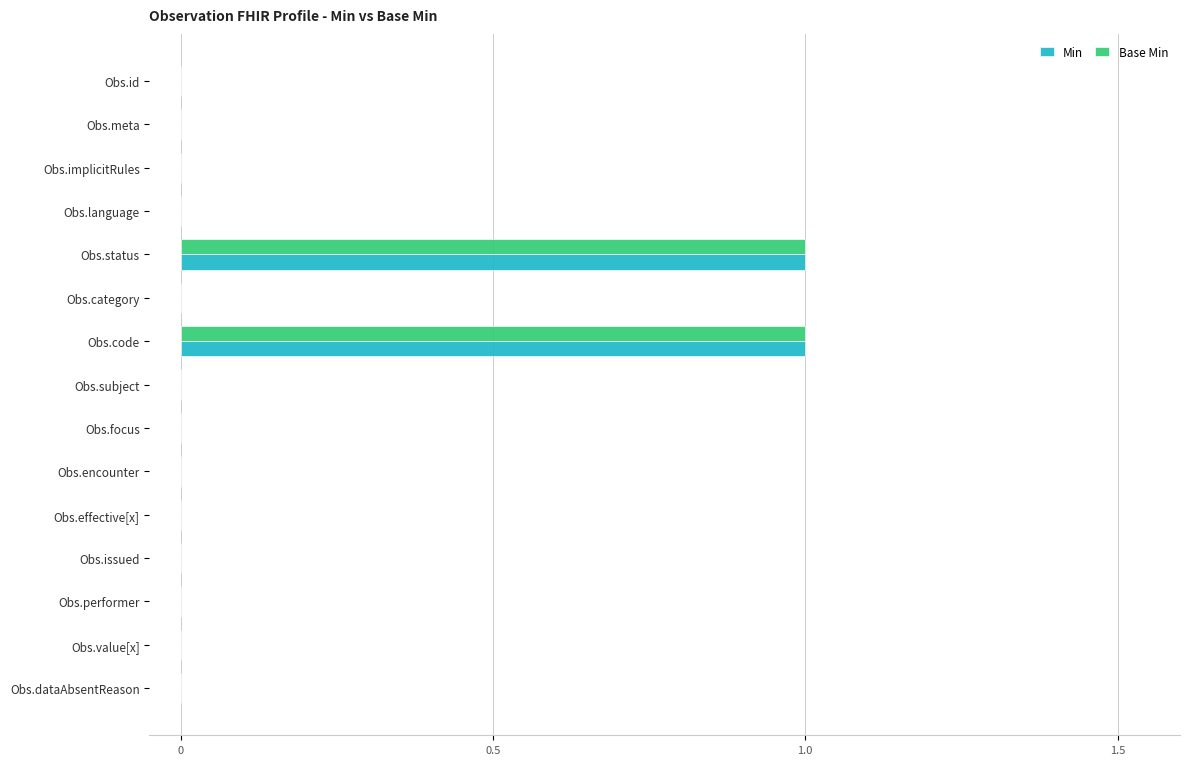

Which series has the largest range (max minus min)?

Min